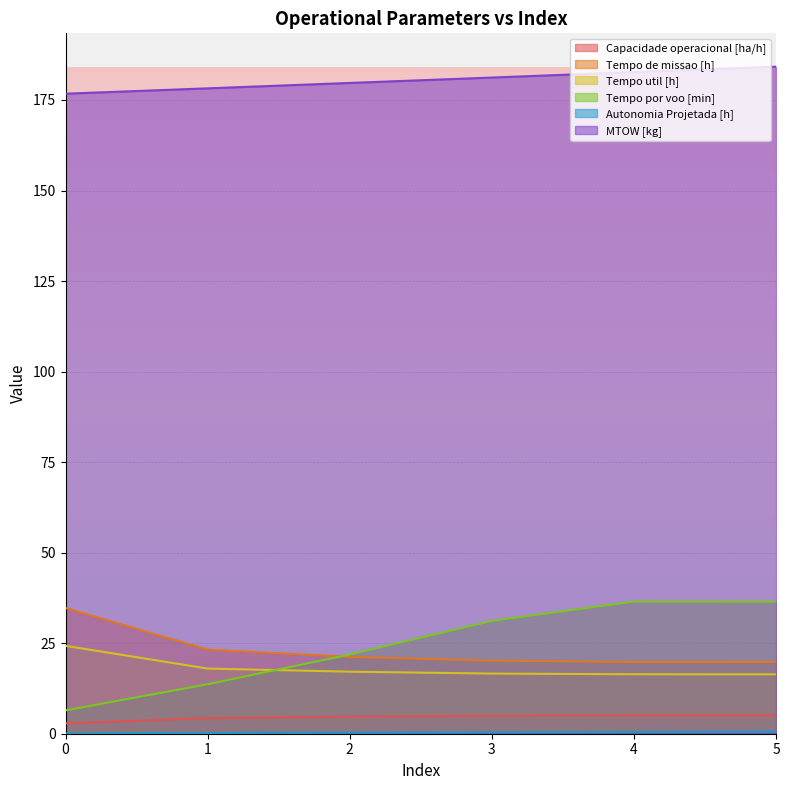

How many lines are shown in the chart?

6